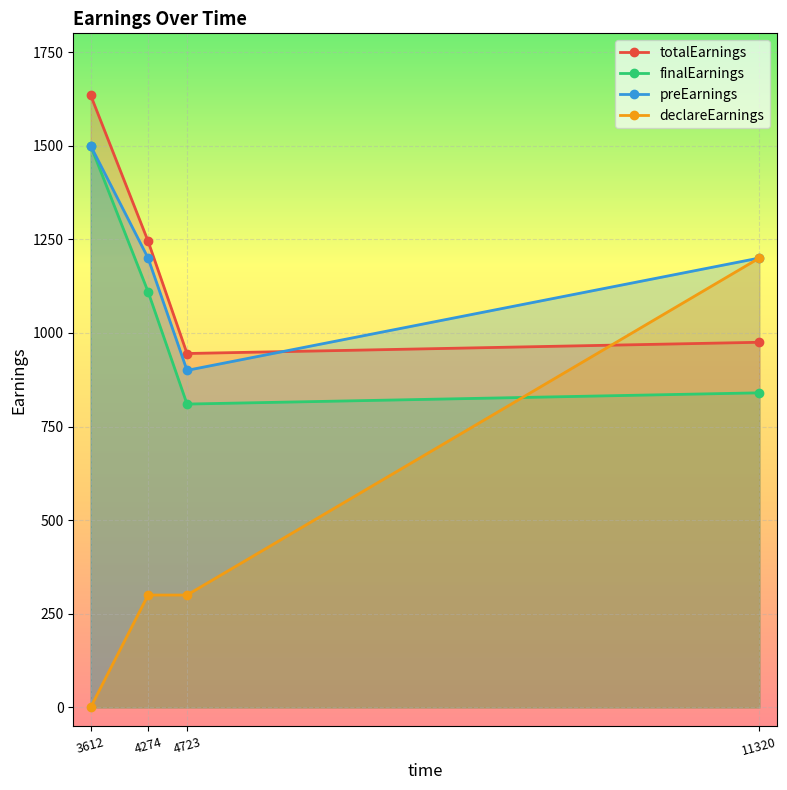

What is the sum of the preEarnings values at 3612 and 4274?

2700